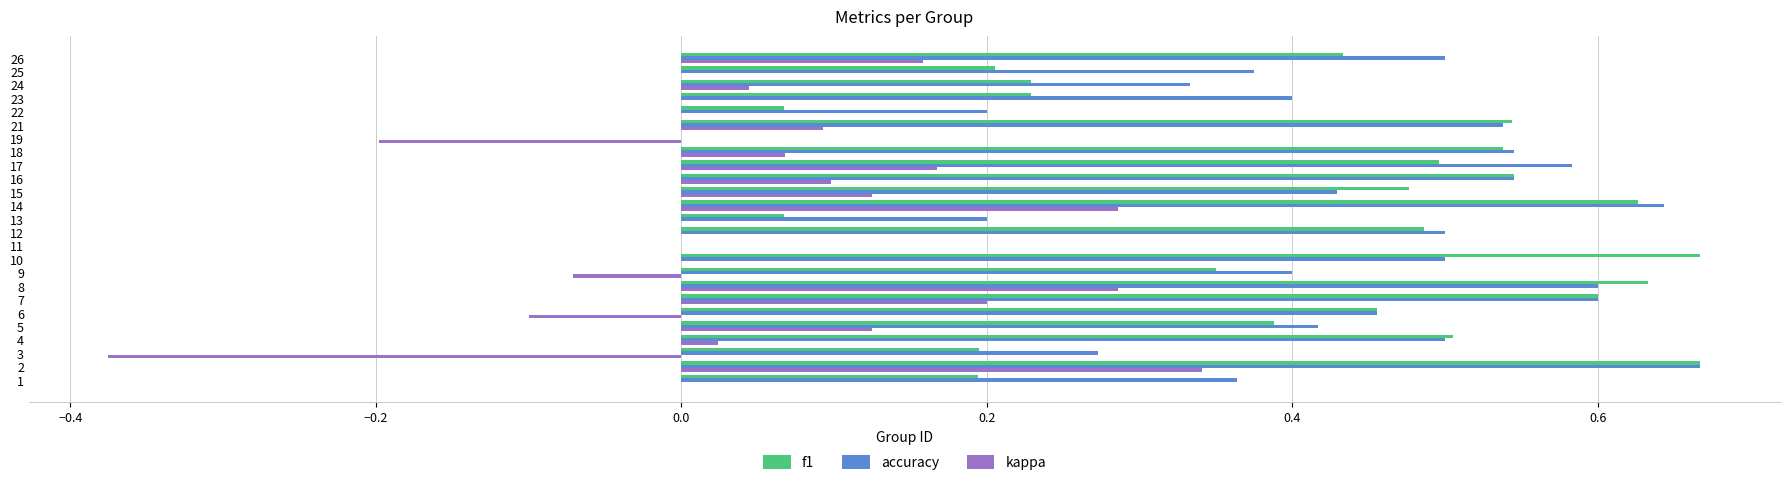

Is it true that accuracy equals 0.6 at 5?

False